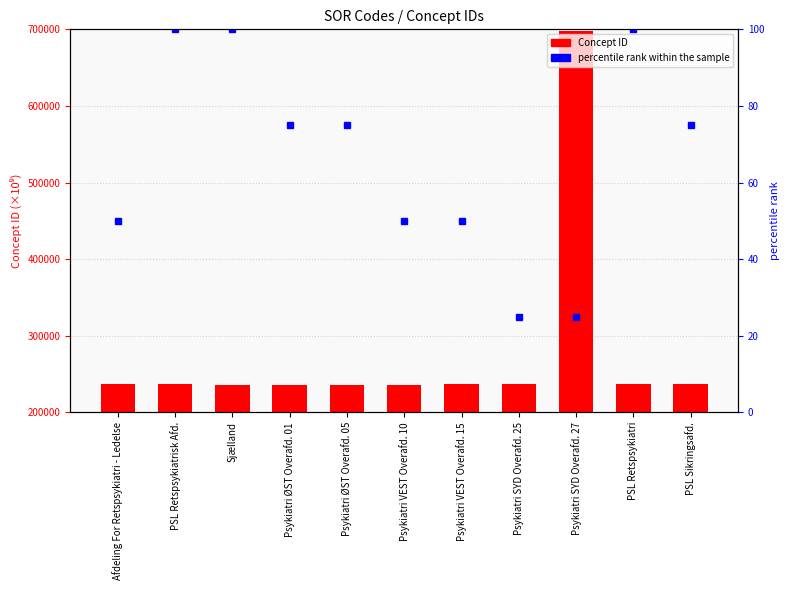

At Psykiatri ØST Overafd. 05, list the series in order from largest to smallest.

Concept, percentile rank within the sample